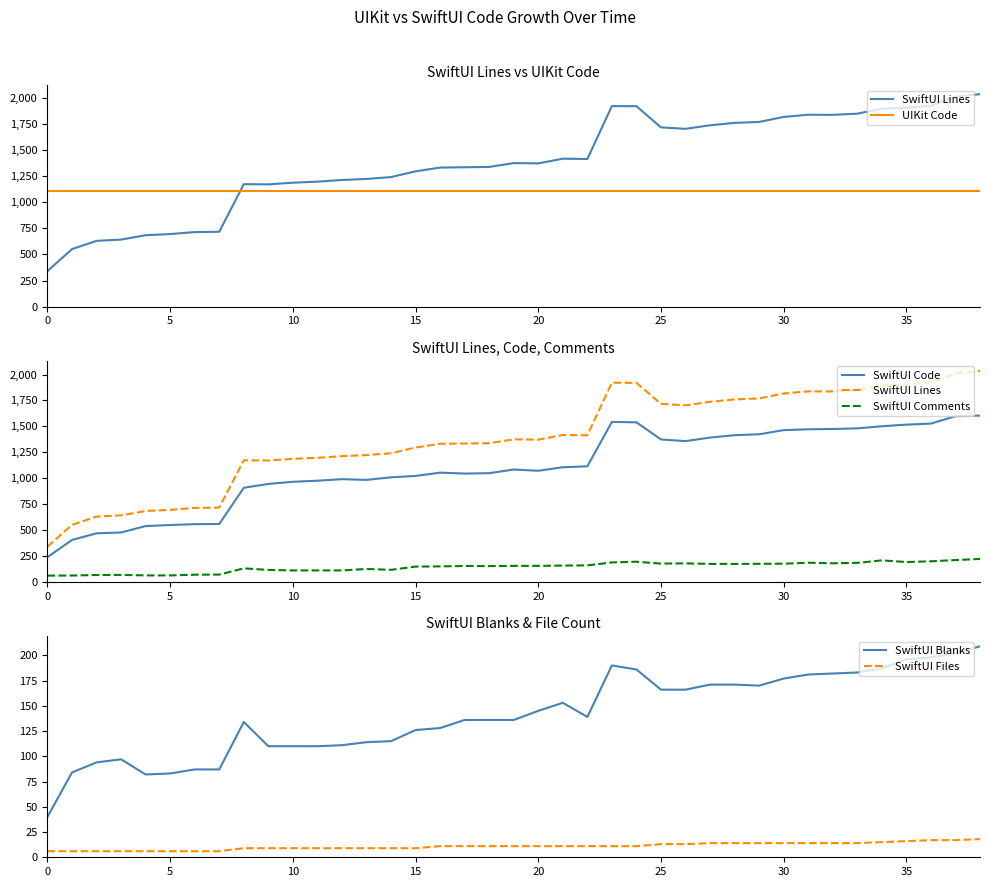

How many lines are shown in the chart?

6